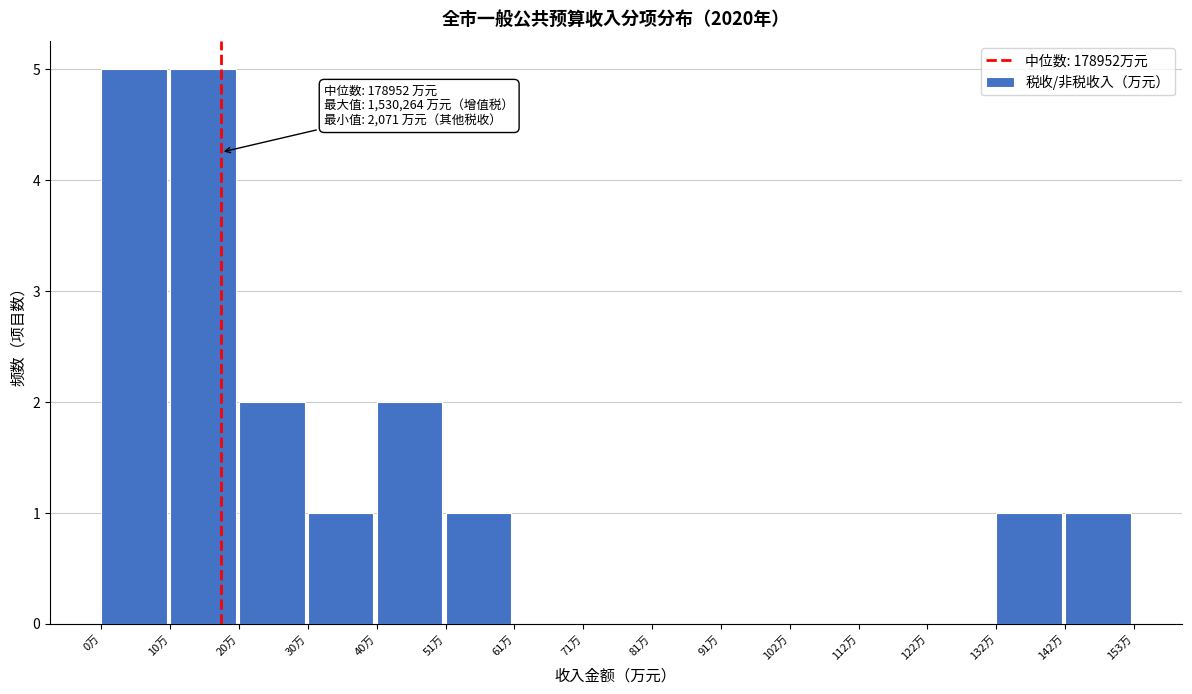

Reading left to right, list all the values displayed in this chart.

0万=5	10万=5	20万=2	30万=1	40万=2	51万=1	61万=0	71万=0	81万=0	91万=0	102万=0	112万=0	122万=0	132万=1	142万=1